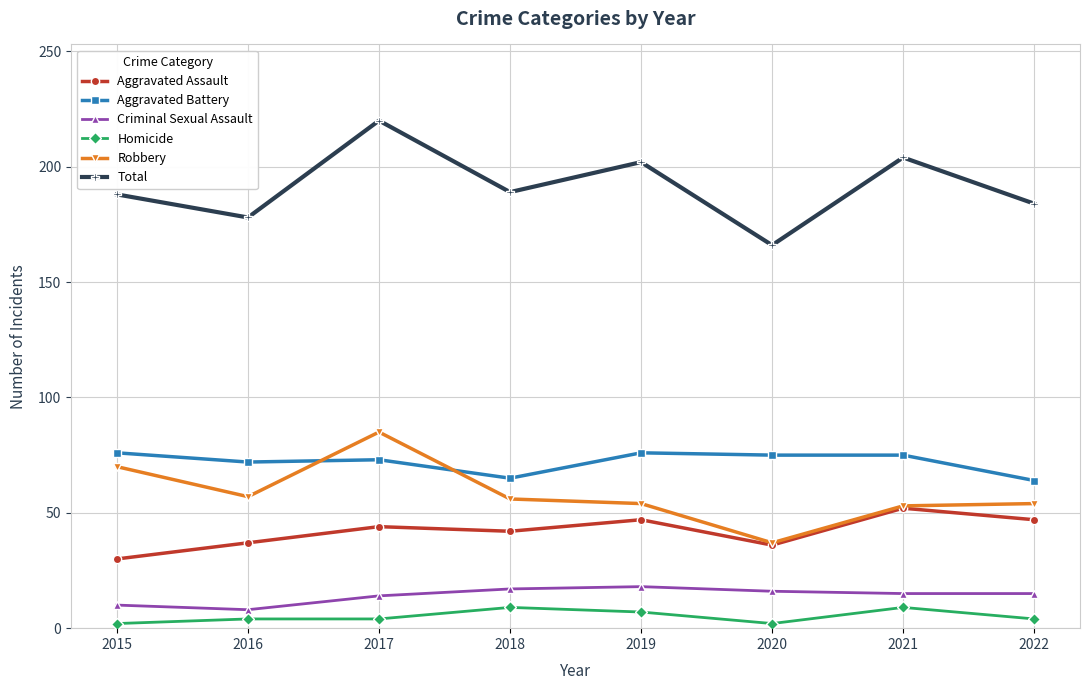

What is the sum of all Homicide values?

41